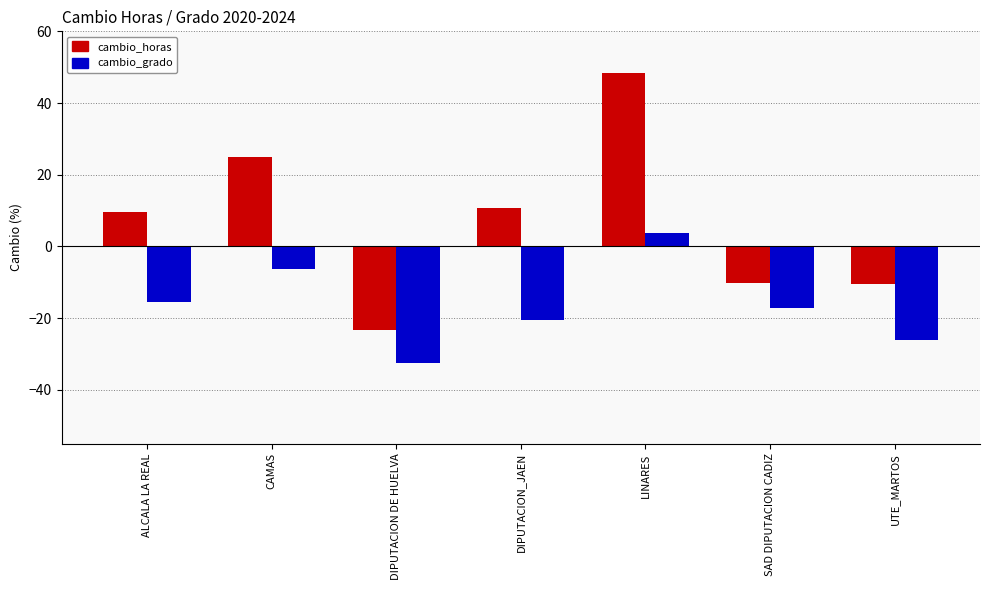

List the series in order of their overall mean, lowest first.

cambio_grado, cambio_horas